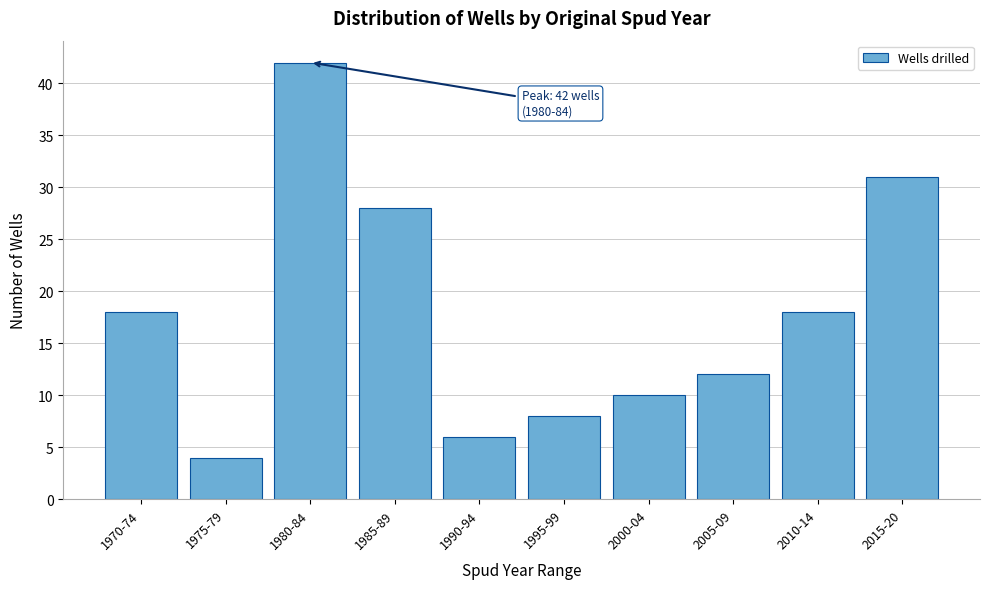

Reading left to right, what are all the values shown in this chart?

18	4	42	28	6	8	10	12	18	31